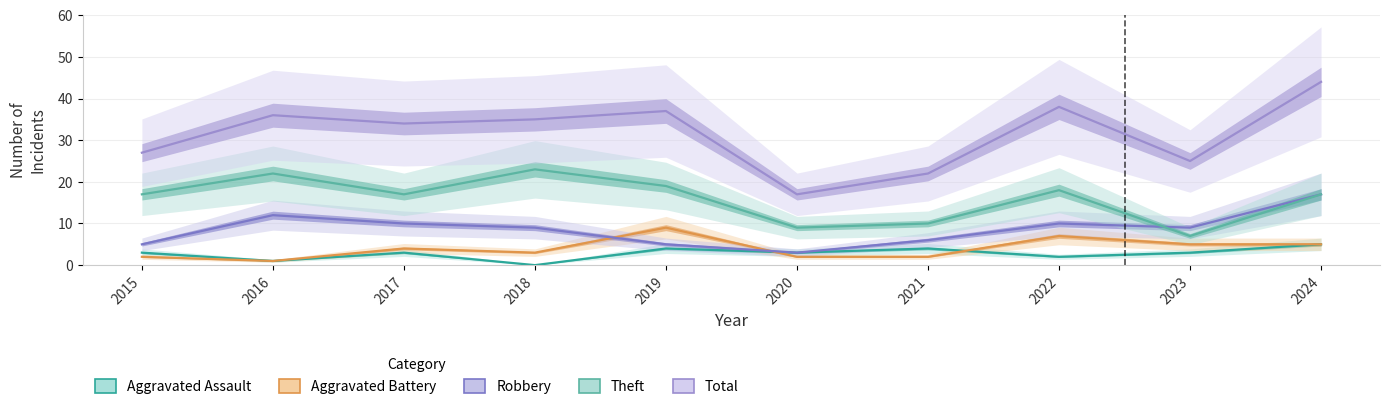

Which has a higher value, 2017 or 2015?

2017